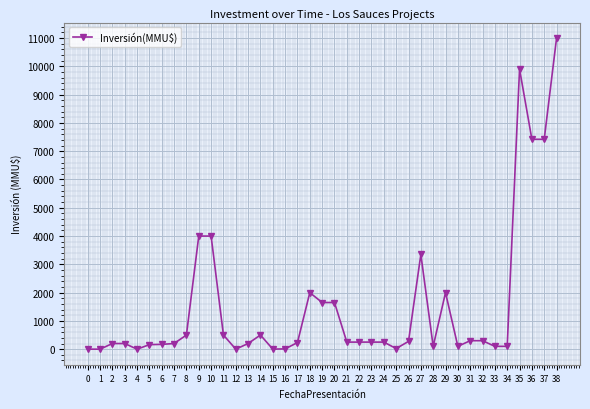

Is it true that the value at 9 is 6828?

False